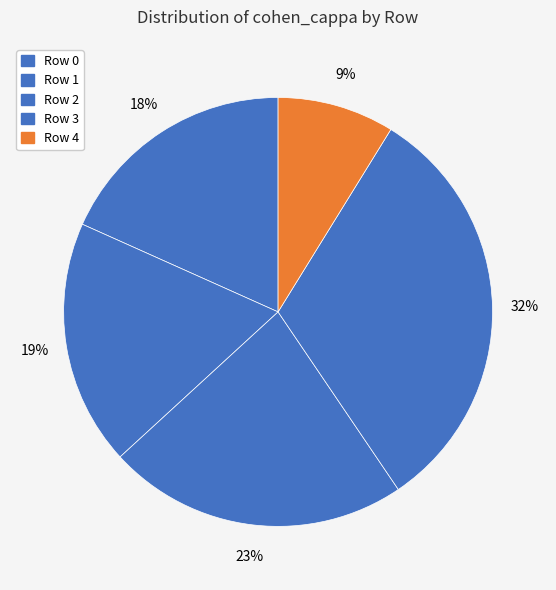

Does any single category account for the majority?

No